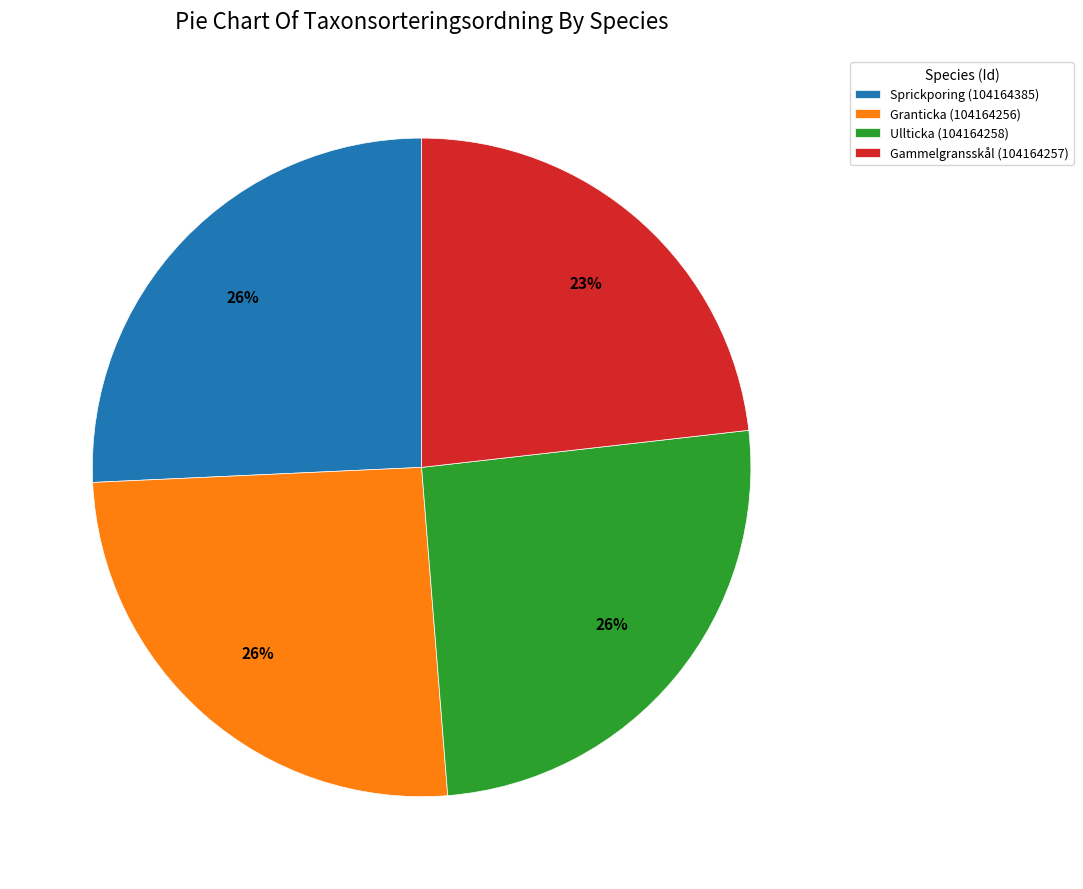

What is the smallest slice in the pie chart?

Gammelgransskål (104164257)